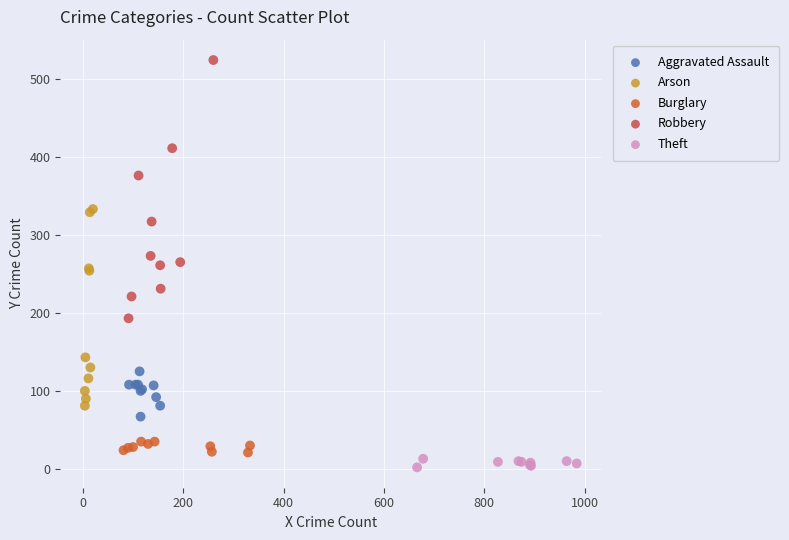

Which series has the largest Y range (max minus min)?

Robbery